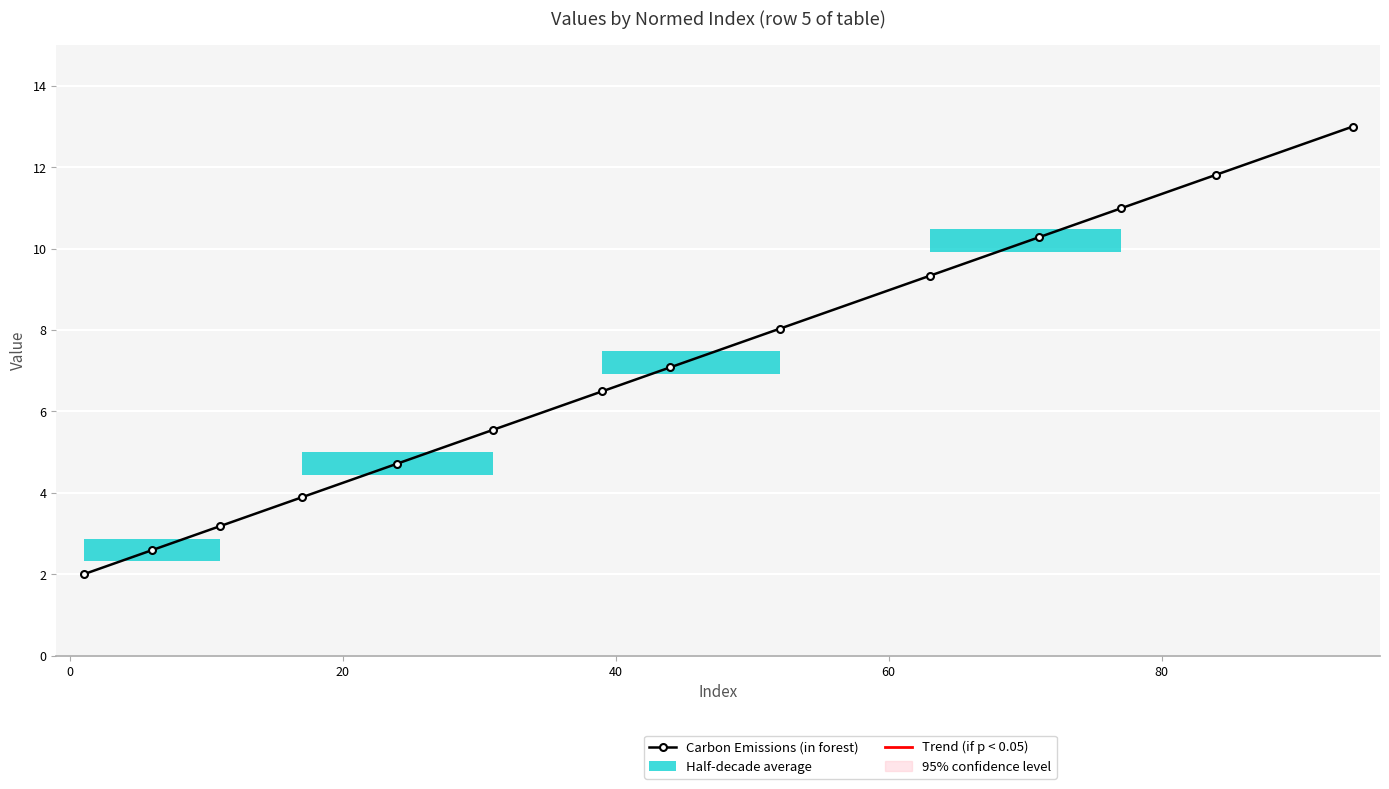

What is the average value?

7.1